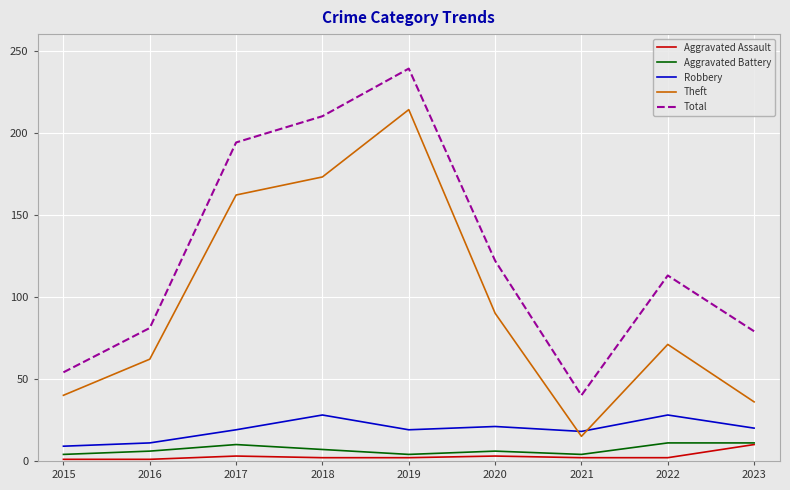

True or false: Total has more than 2 points higher than both neighbors.

False